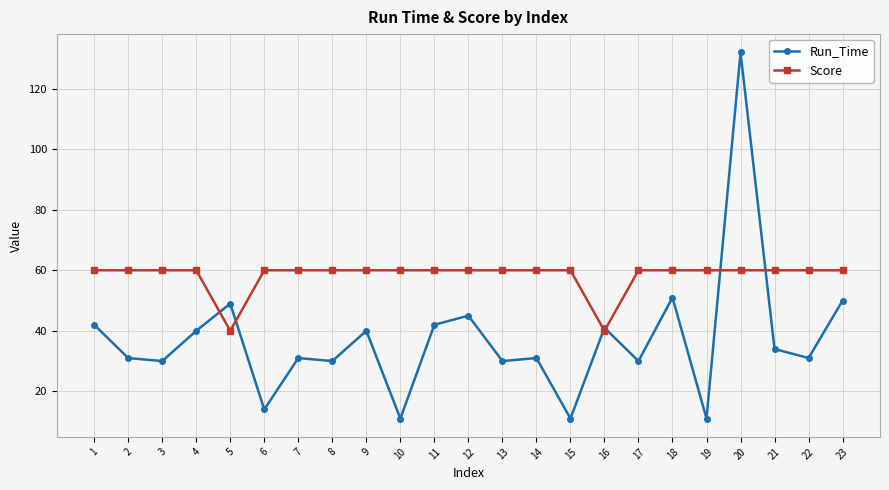

What is the value of the Score point at the 10th from the left?

60